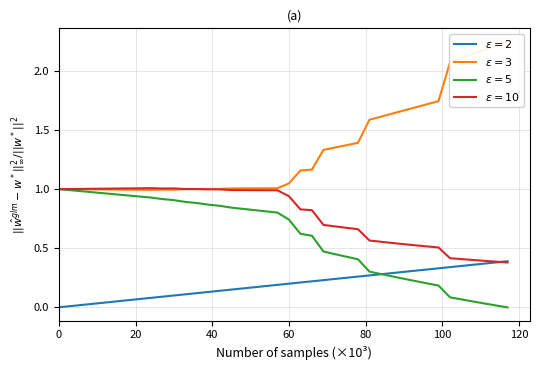

How many times do $\epsilon=10$ and $\epsilon=2$ cross each other?

1